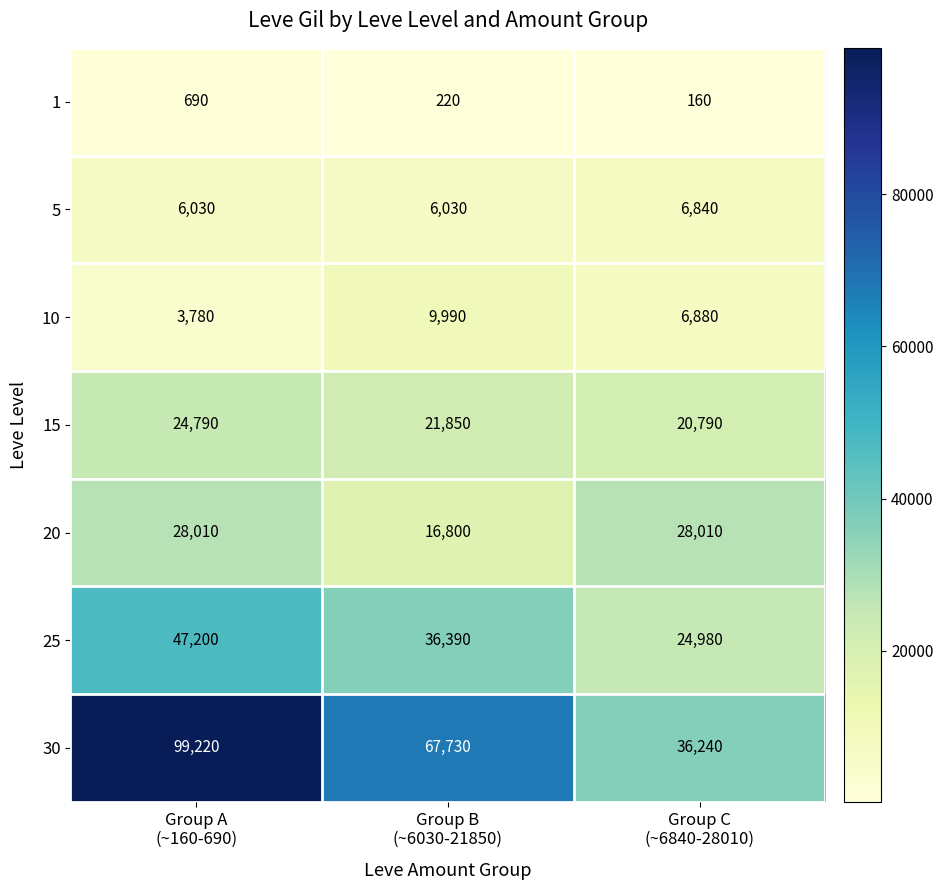

Which series has the largest total across all categories?

30